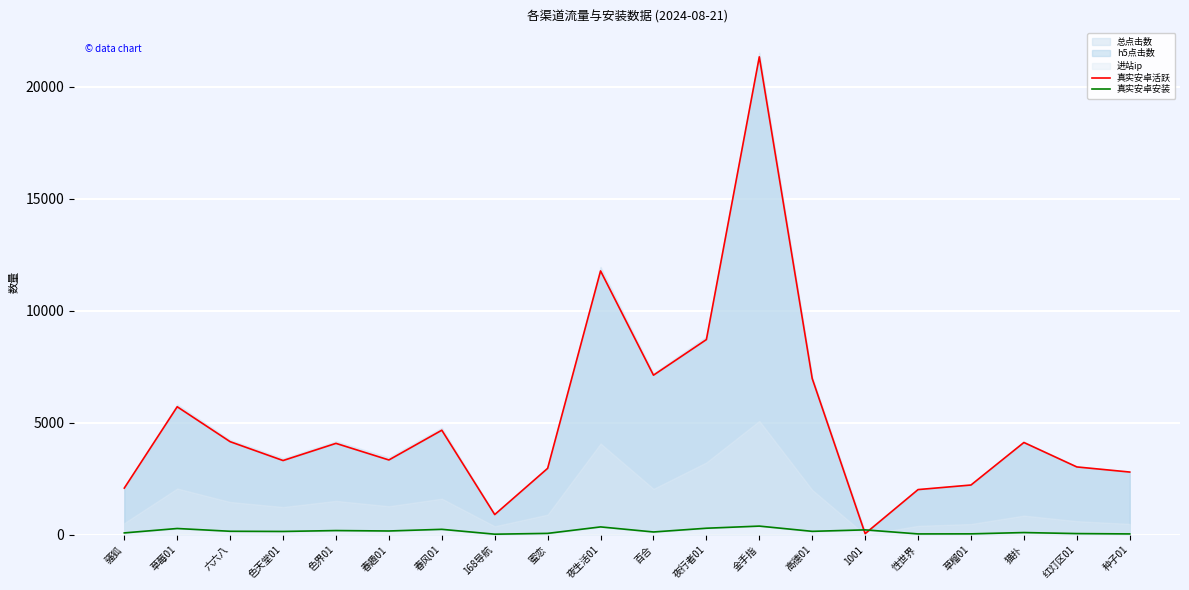

Reading left to right, transcribe all the data shown in this chart.

真实安卓活跃: 骚狐=2083	草莓01=5713	六六八=4154	色天堂01=3313	色界01=4079	春趣01=3338	春风01=4666	168导航=901	蜜恋=2964	夜生活01=11777	百合=7123	夜行者01=8712	金手指=21333	高德01=6972	1001=49	性世界=2016	草榴01=2220	猫扑=4118	红灯区01=3027	种子01=2799
真实安卓安装: 骚狐=82	草莓01=279	六六八=155	色天堂01=147	色界01=187	春趣01=168	春风01=242	168导航=25	蜜恋=61	夜生活01=350	百合=124	夜行者01=291	金手指=386	高德01=152	1001=218	性世界=37	草榴01=40	猫扑=98	红灯区01=52	种子01=37